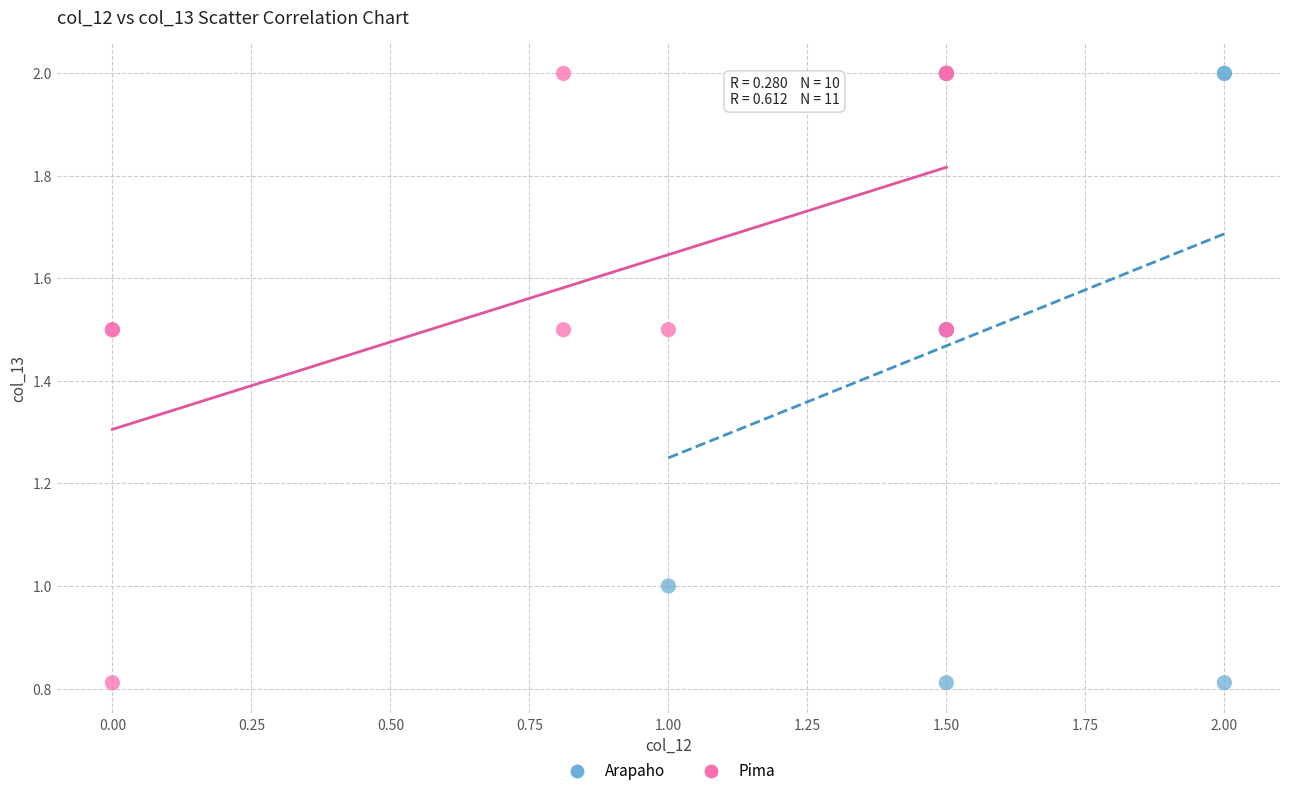

What are all the series names shown in the legend?

Arapaho, Pima